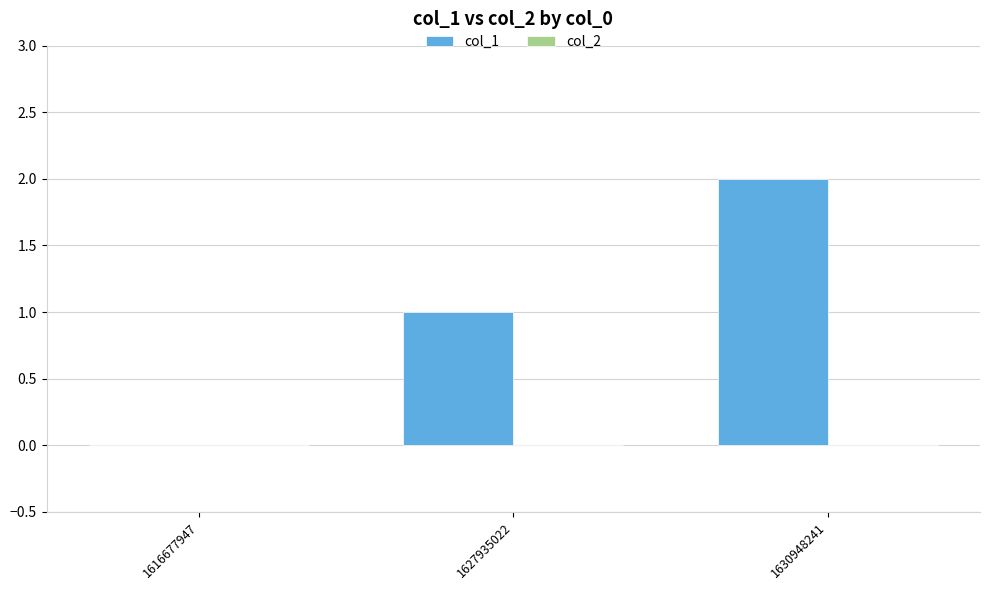

Which category has the highest value across all series?

1630948241